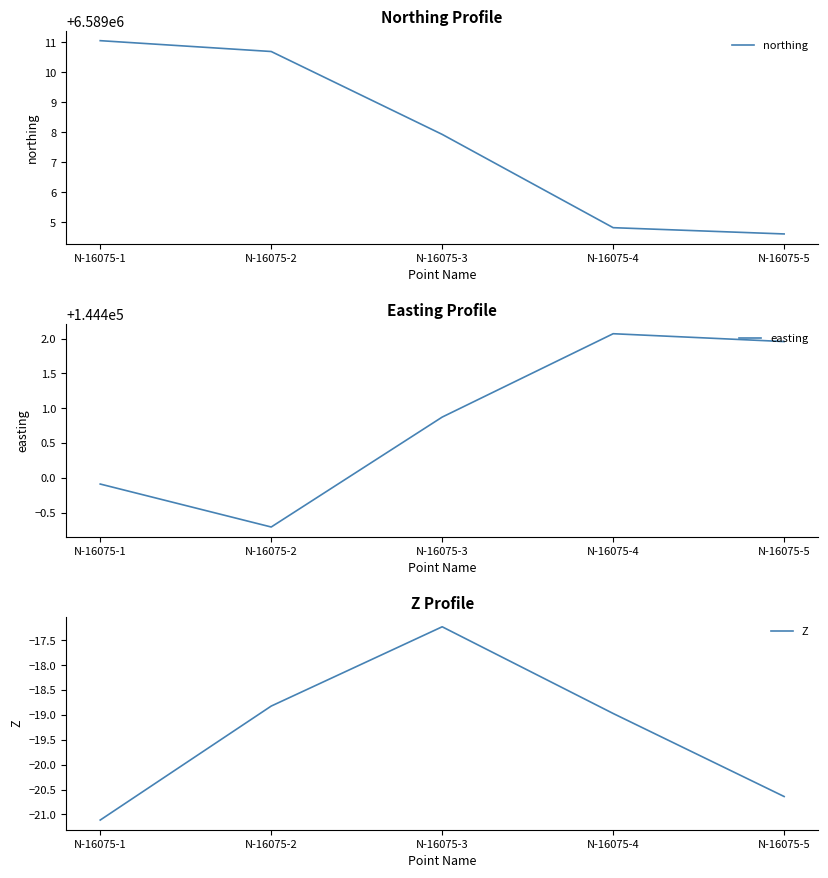

True or false: Z and northing cross at least once.

False